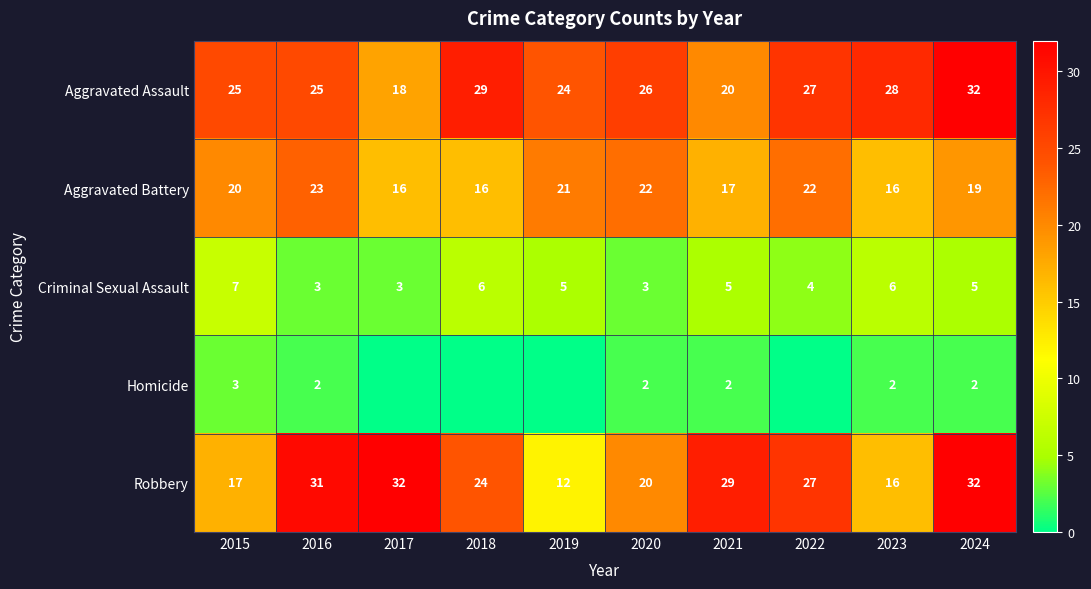

Is it true that Aggravated Battery equals 23 at 2016?

True